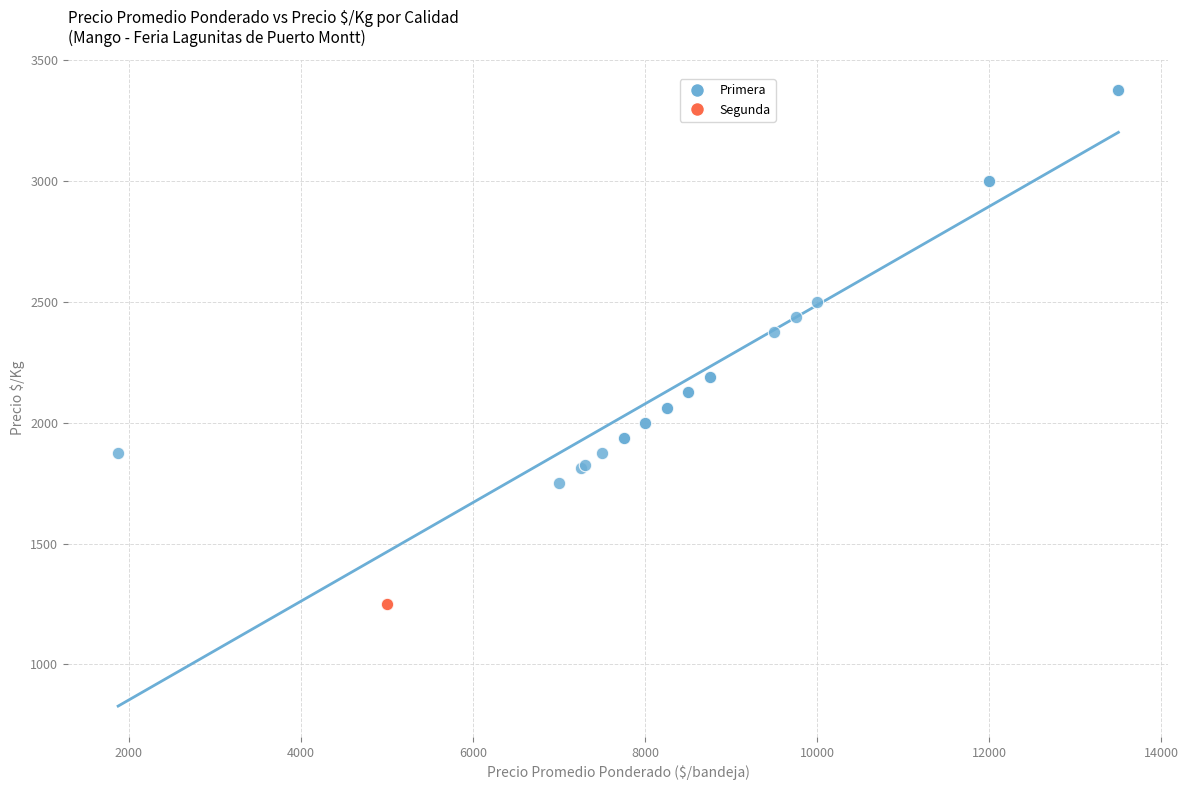

Which series reaches the minimum Y coordinate?

Segunda